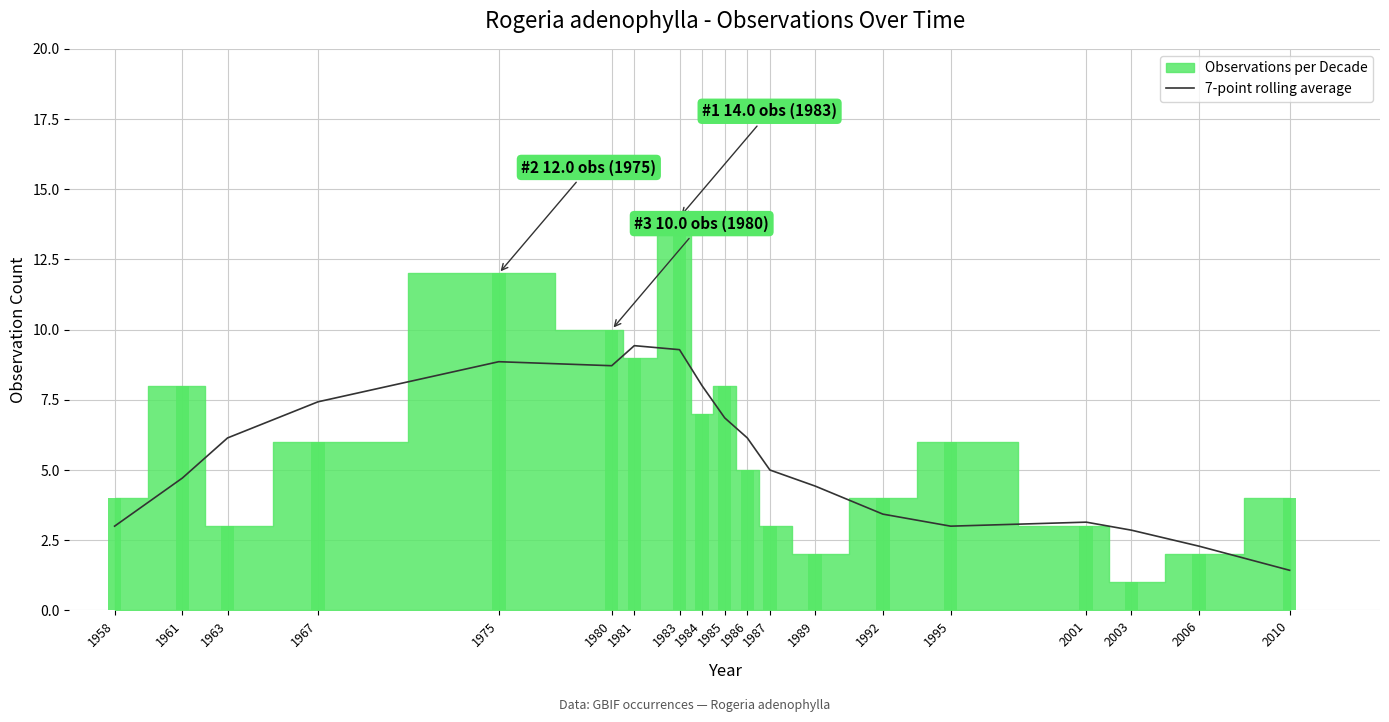

The value of 7-point rolling average at 2001 is 4.5. True or false?

False